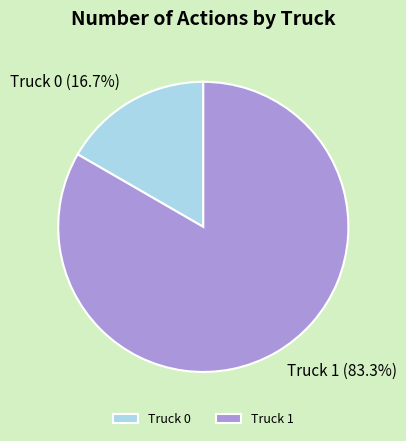

To the nearest percent, what is the difference between the largest and smallest slice percentages?

67%